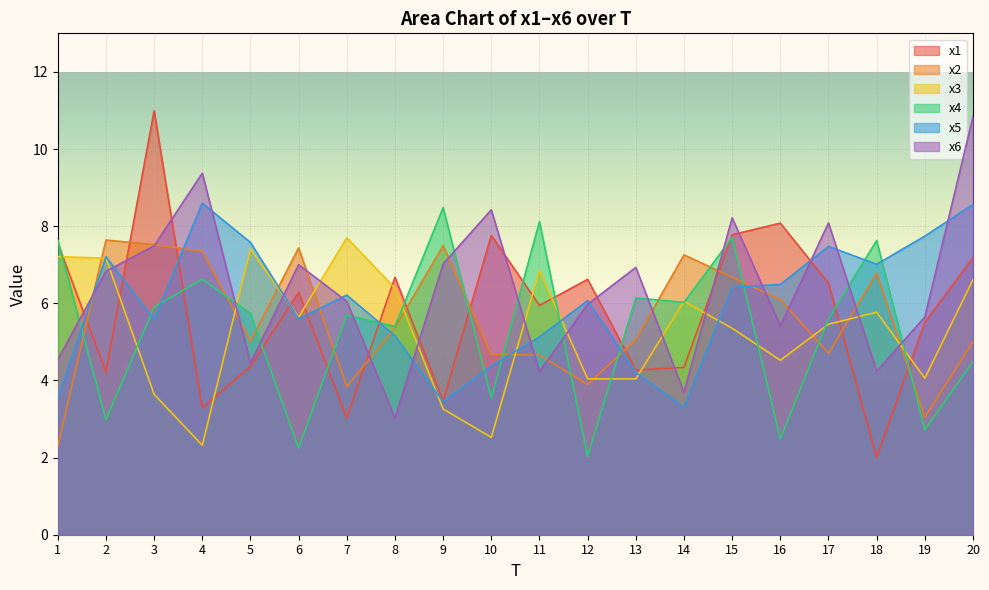

Which series has the largest range (max minus min)?

x1